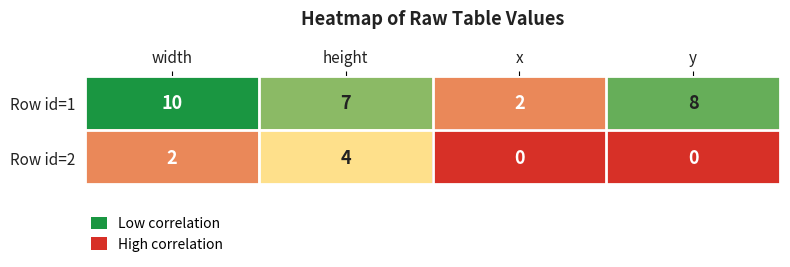

Reading left to right, what are all the values shown in this chart?

Row id=1: width=10	height=7	x=2	y=8
Row id=2: width=2	height=4	x=0	y=0